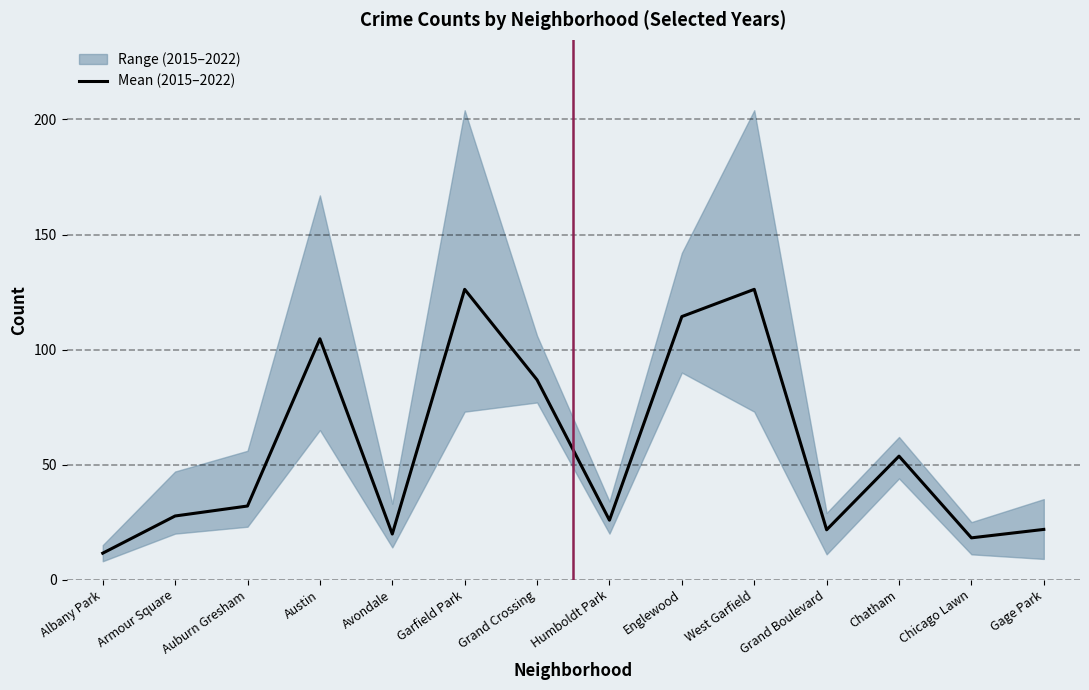

How many interior local valleys (lower than both neighbors) does the data have?

4